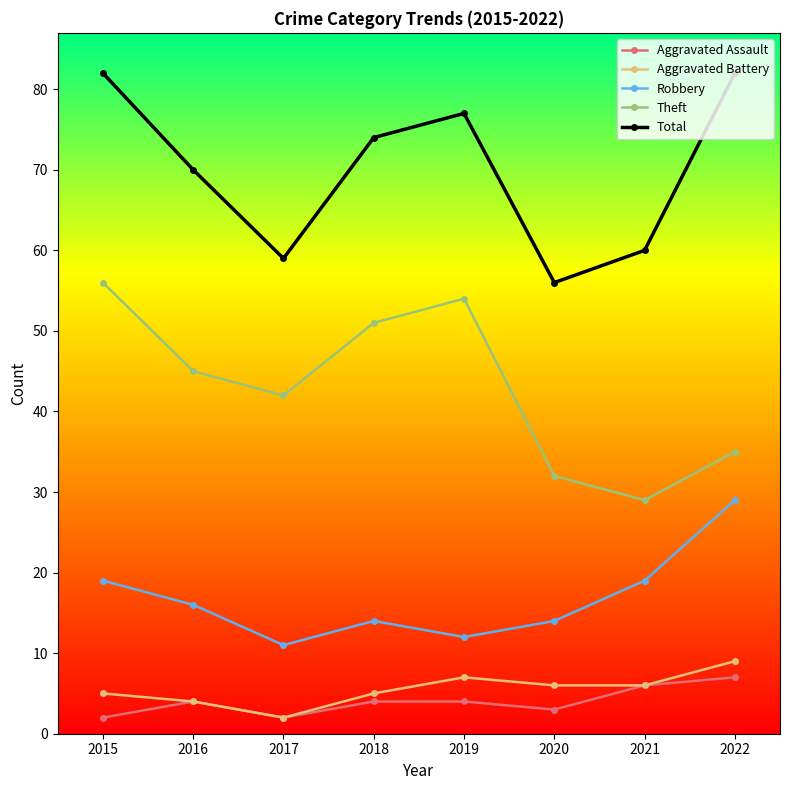

What is the difference between the Aggravated Assault values at 2020 and 2018?

1